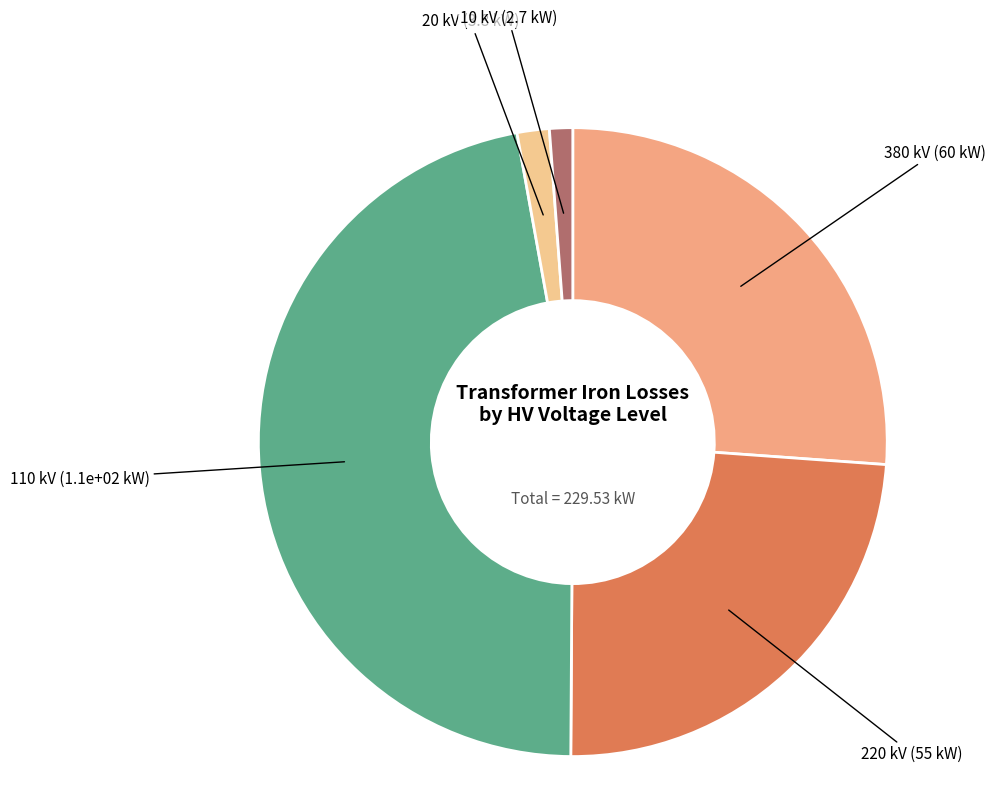

Is the sum of 380 kV (60 kW) and 20 kV (3.8 kW) greater than half?

No